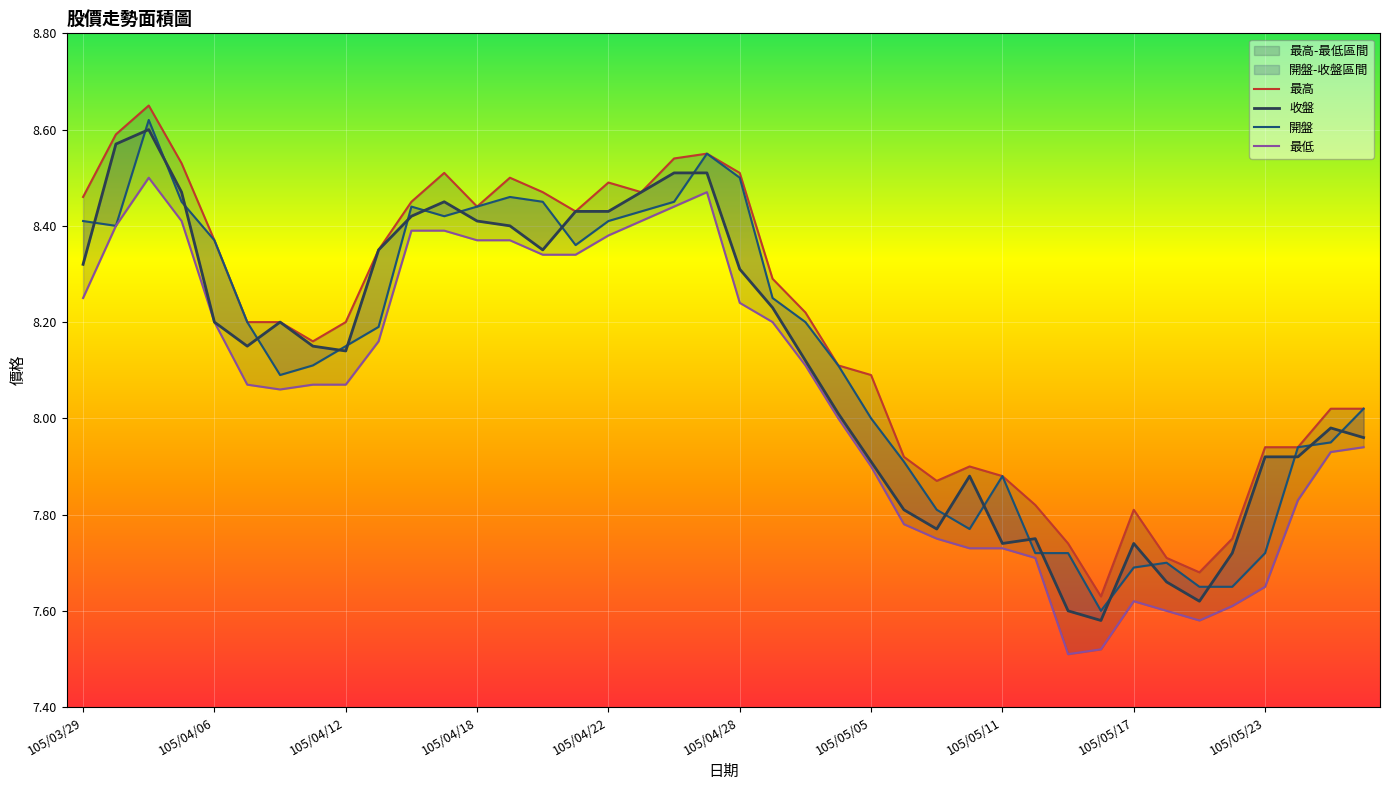

How many interior local valleys does the 最低 series have?

3